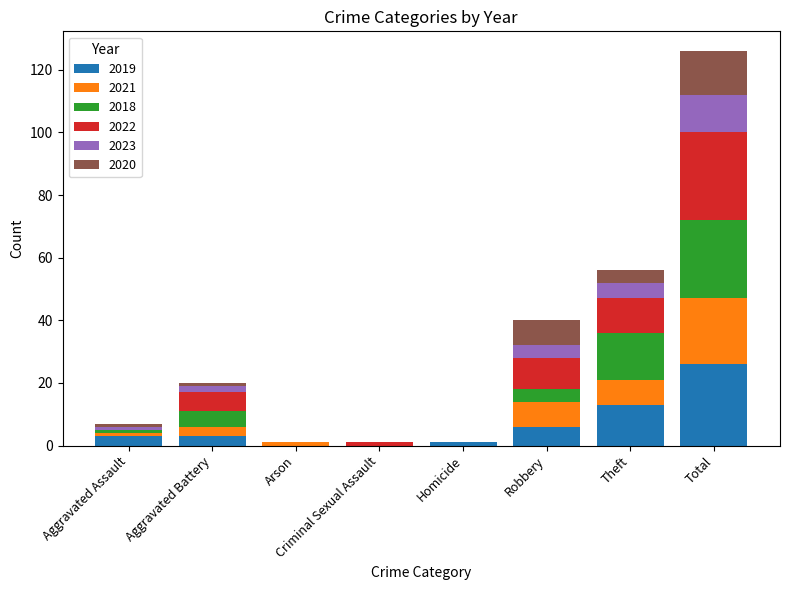

Are the bars horizontal?

No